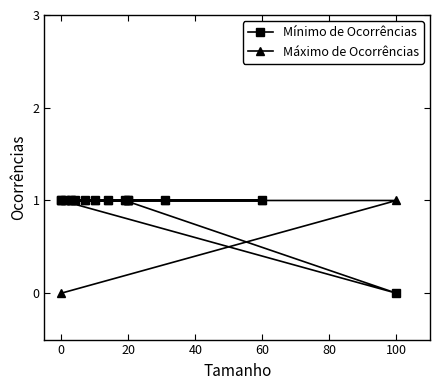

What is the total value across all series at 20?

2